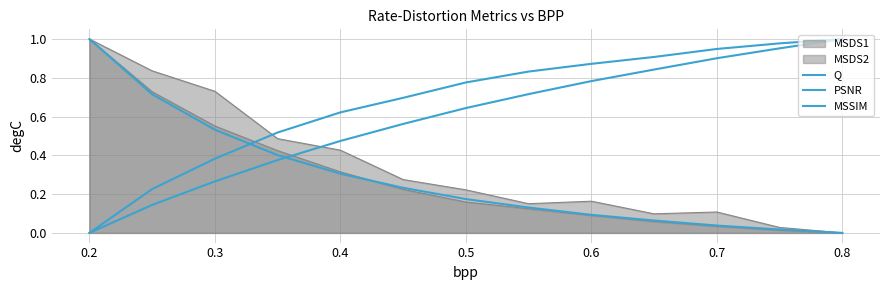

True or false: PSNR and MSSIM cross at least once.

False